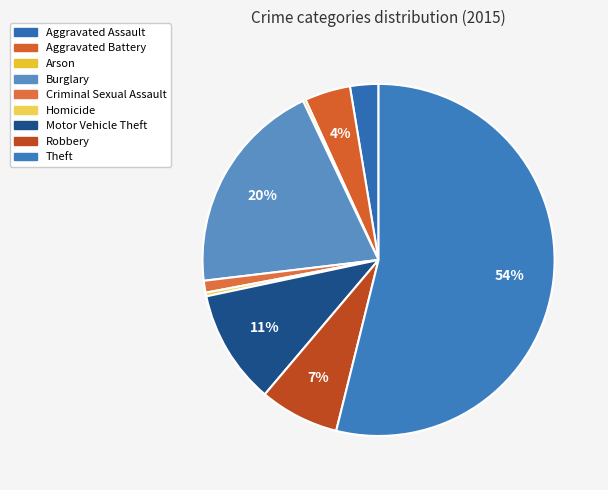

Which category accounts for the majority?

Theft